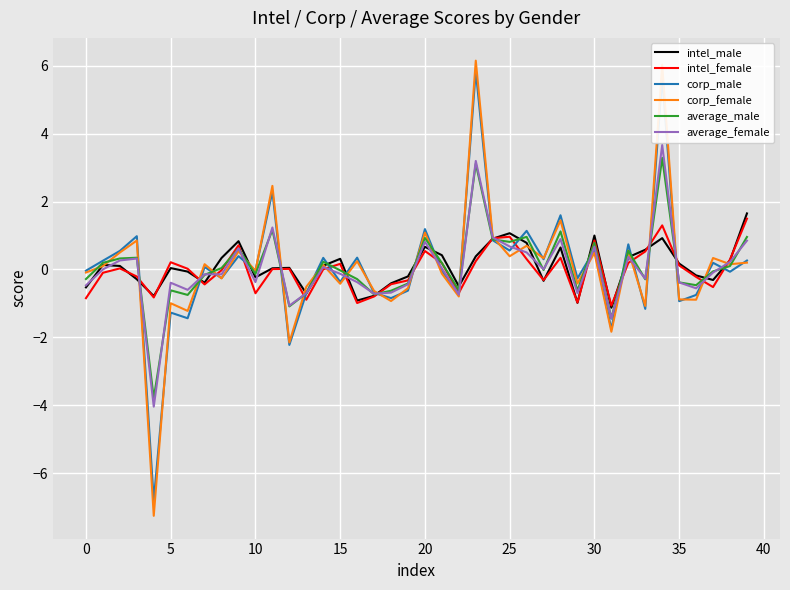

Rank the series by their maximum value, from lowest to highest.

intel_female, intel_male, average_male, average_female, corp_male, corp_female